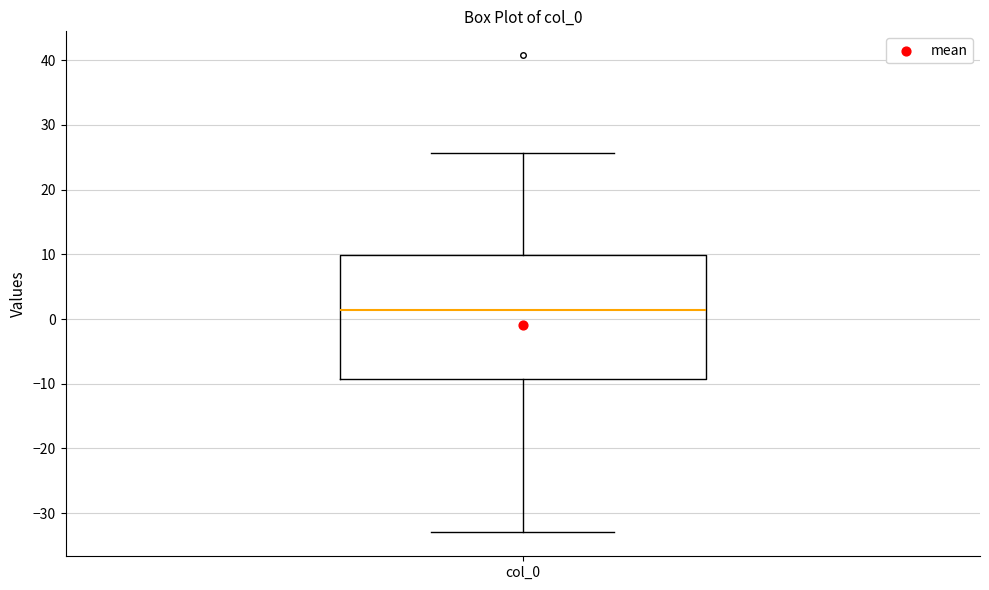

Transcribe this box plot: give where the median line is, the range the box spans, and where the two whiskers end, as read against the y-axis. The values are not printed on the chart, so give them approximately, as read against the axis.

median 1, box -9 to 10, whiskers -33 to 26